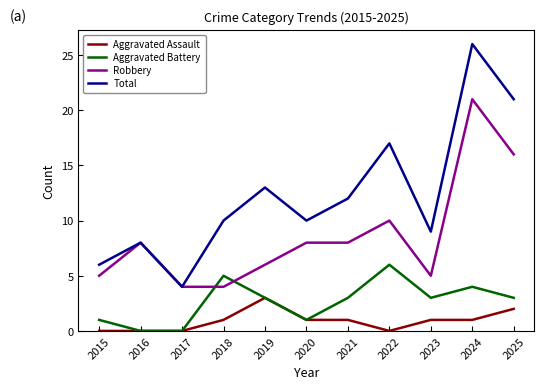

Which category has the highest value across all series?

2024